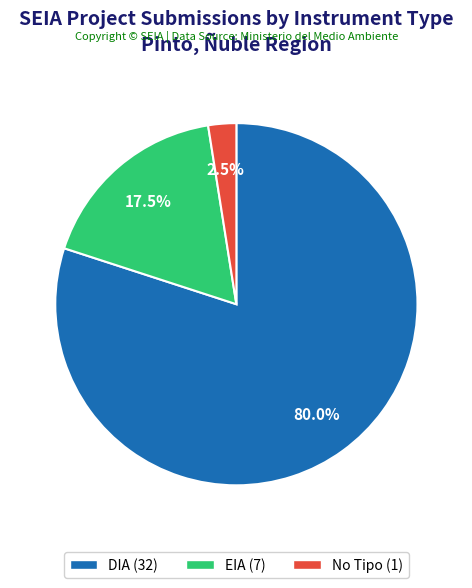

Is there any slice that represents more than half of the pie?

Yes